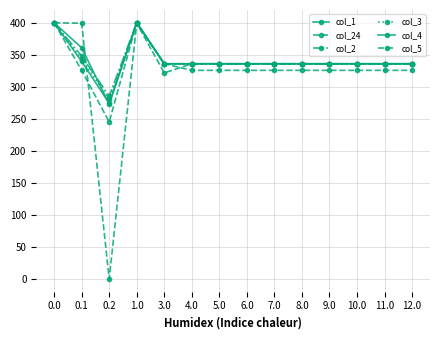

What is the total value across all series at 0.1?

2116.5